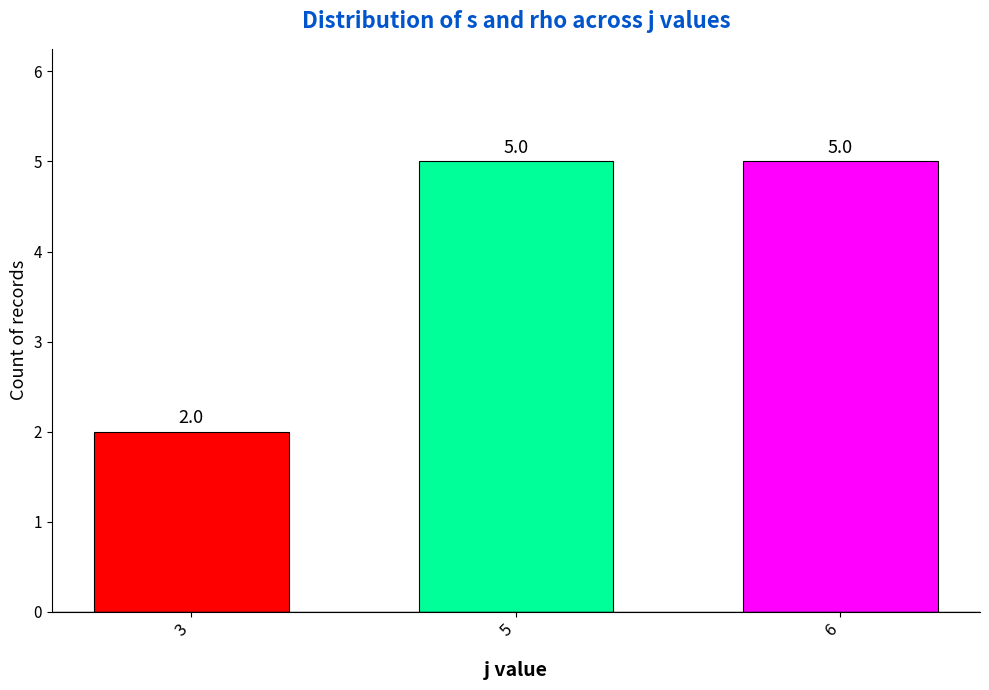

What is the maximum value shown in the chart?

5